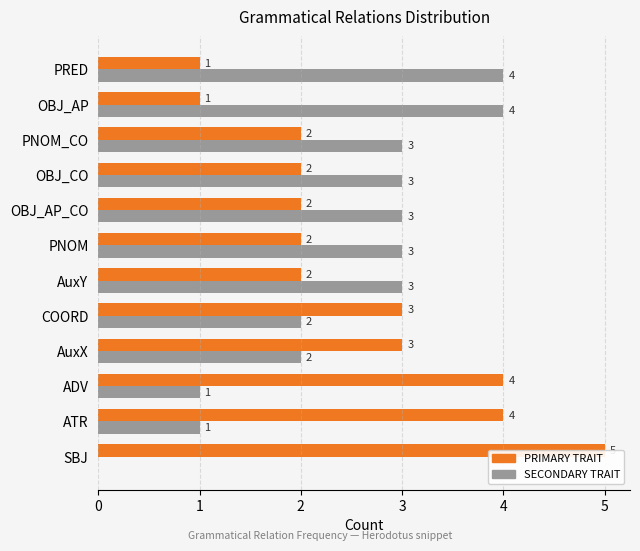

Reading right to left, extract all data points from this chart.

PRIMARY (count): 1	1	2	2	2	2	2	3	3	4	4	5
SECONDARY (max-count): 4	4	3	3	3	3	3	2	2	1	1	0